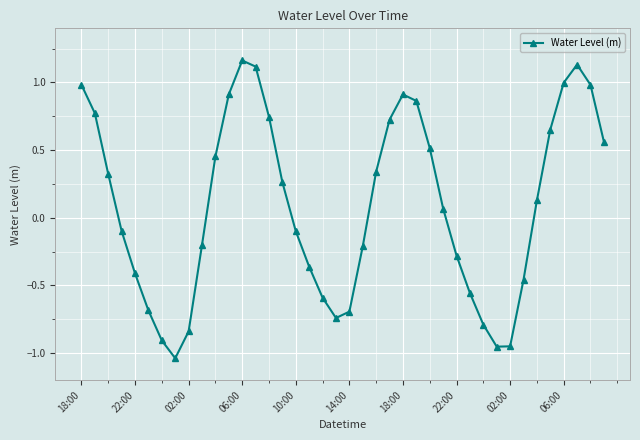

What is the value of the 29th point from the left?

-0.3